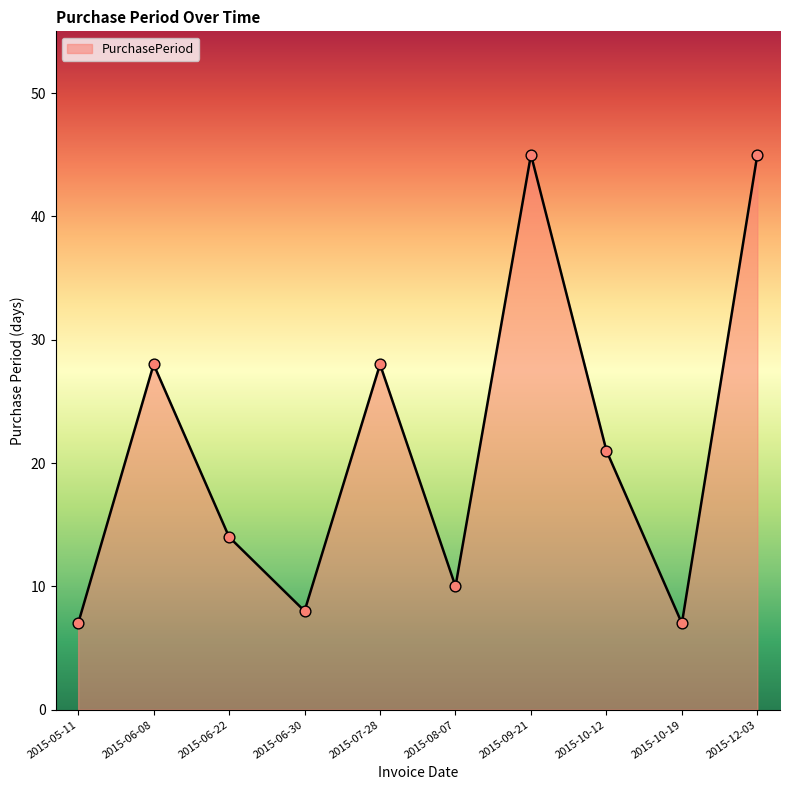

Between 2015-06-08 and 2015-09-21, which is larger?

2015-09-21